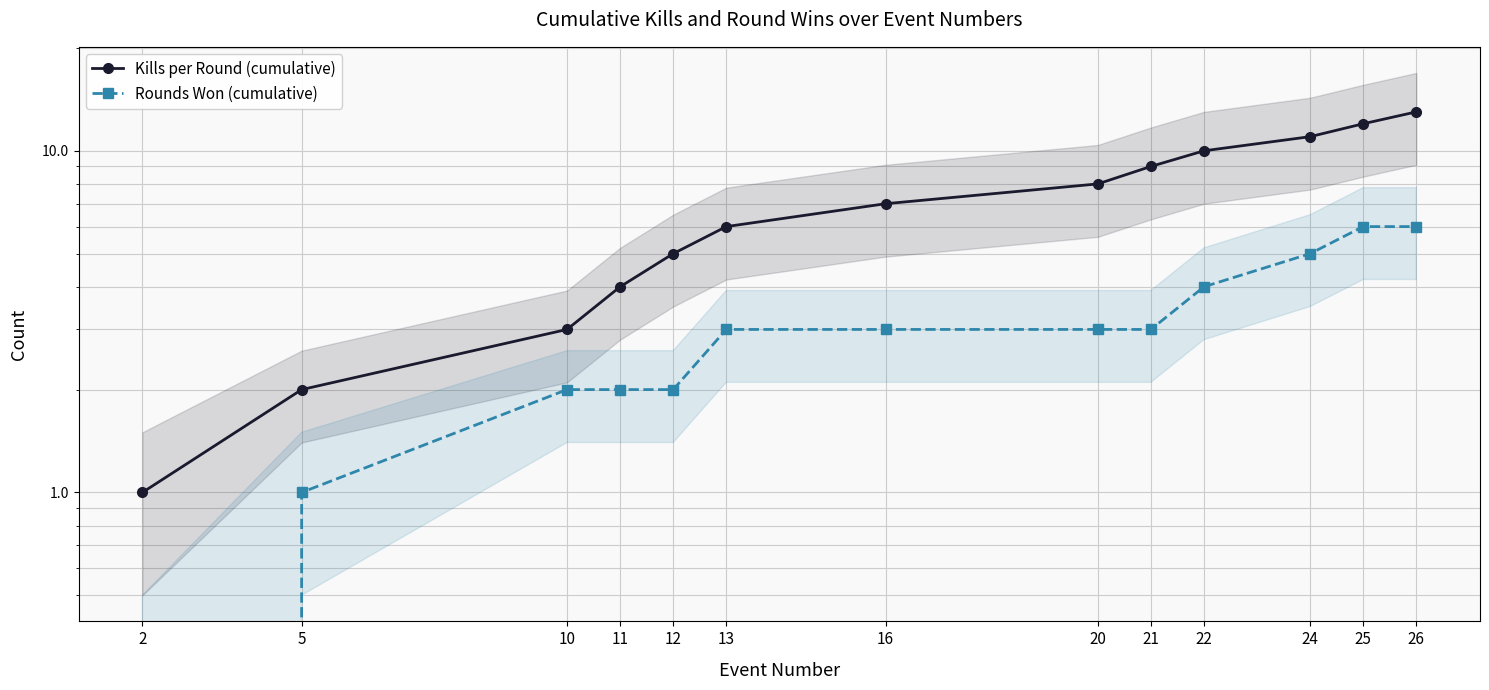

What is the maximum value shown in the chart?

13